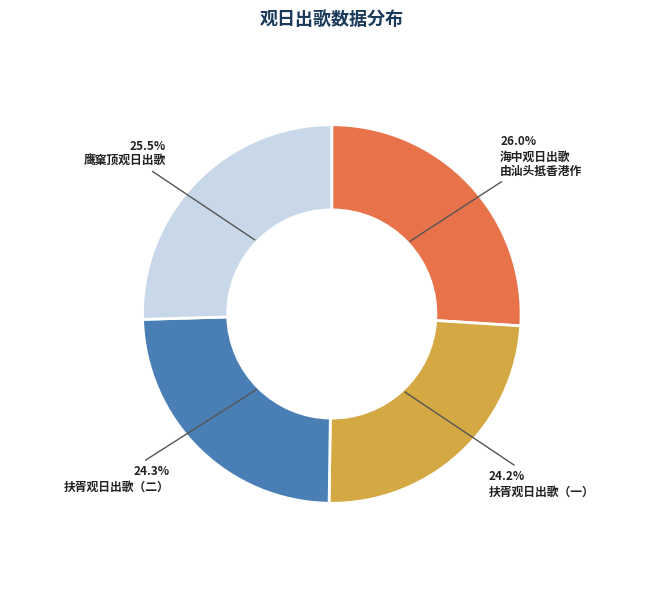

Is there any slice that represents more than half of the pie?

No